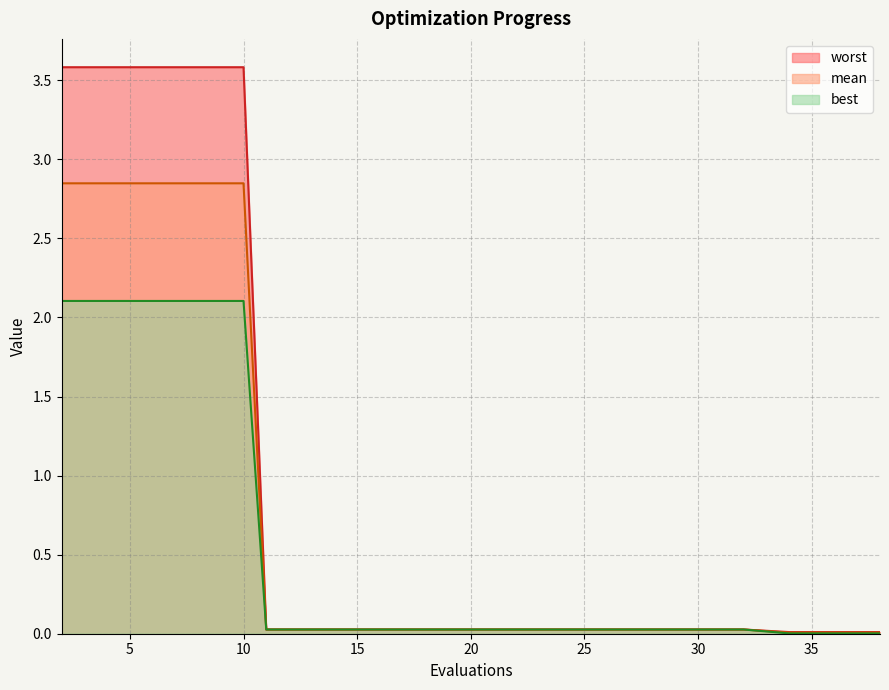

Between 4 and 11, which series saw the biggest shift?

worst